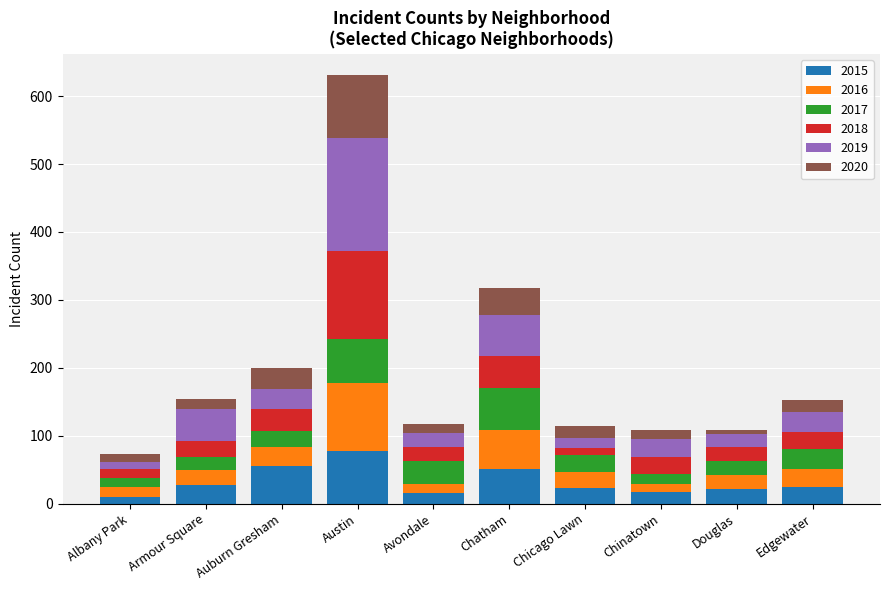

What is the average value of the 2015 series?

32